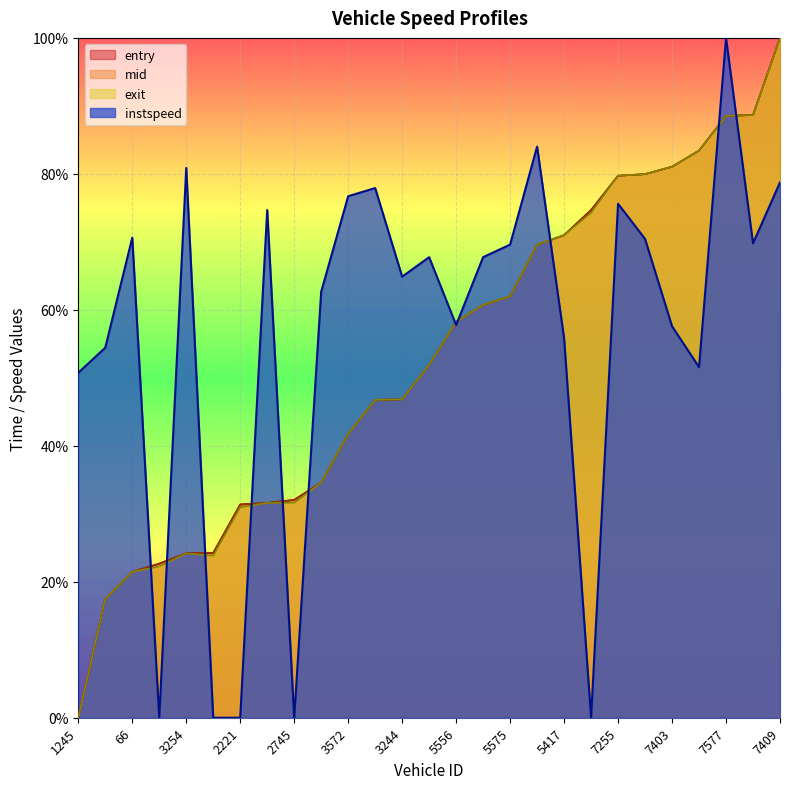

What is the difference between the second highest and minimum values in the mid series?

0.9